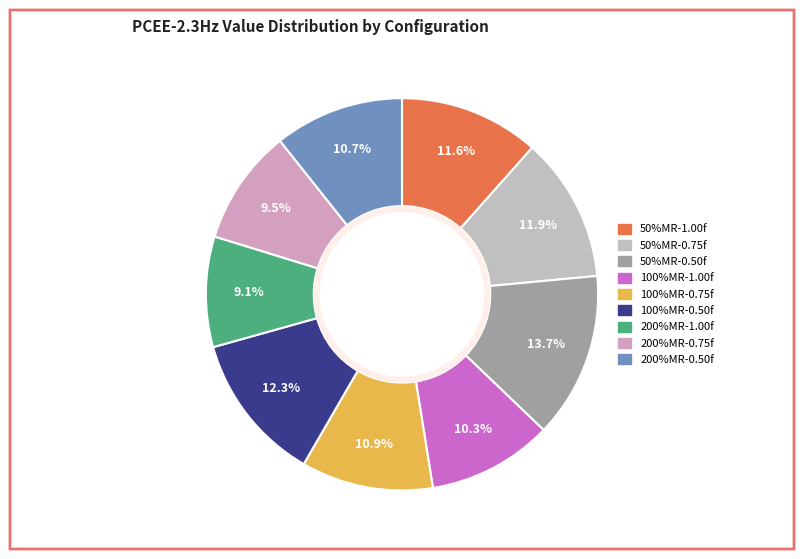

Combined, what portion of the pie is 200%MR-0.50f and 50%MR-0.75f?

22.6%